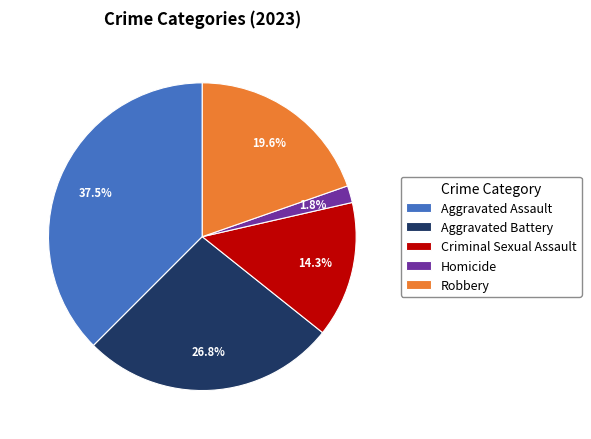

Combined, what portion of the pie is Homicide and Aggravated Battery?

28.6%